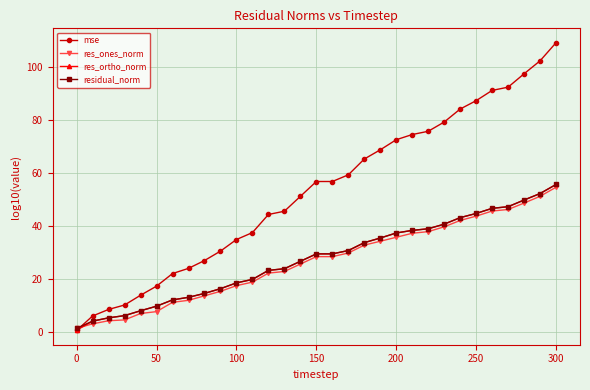

Which series has the widest spread of values?

mse